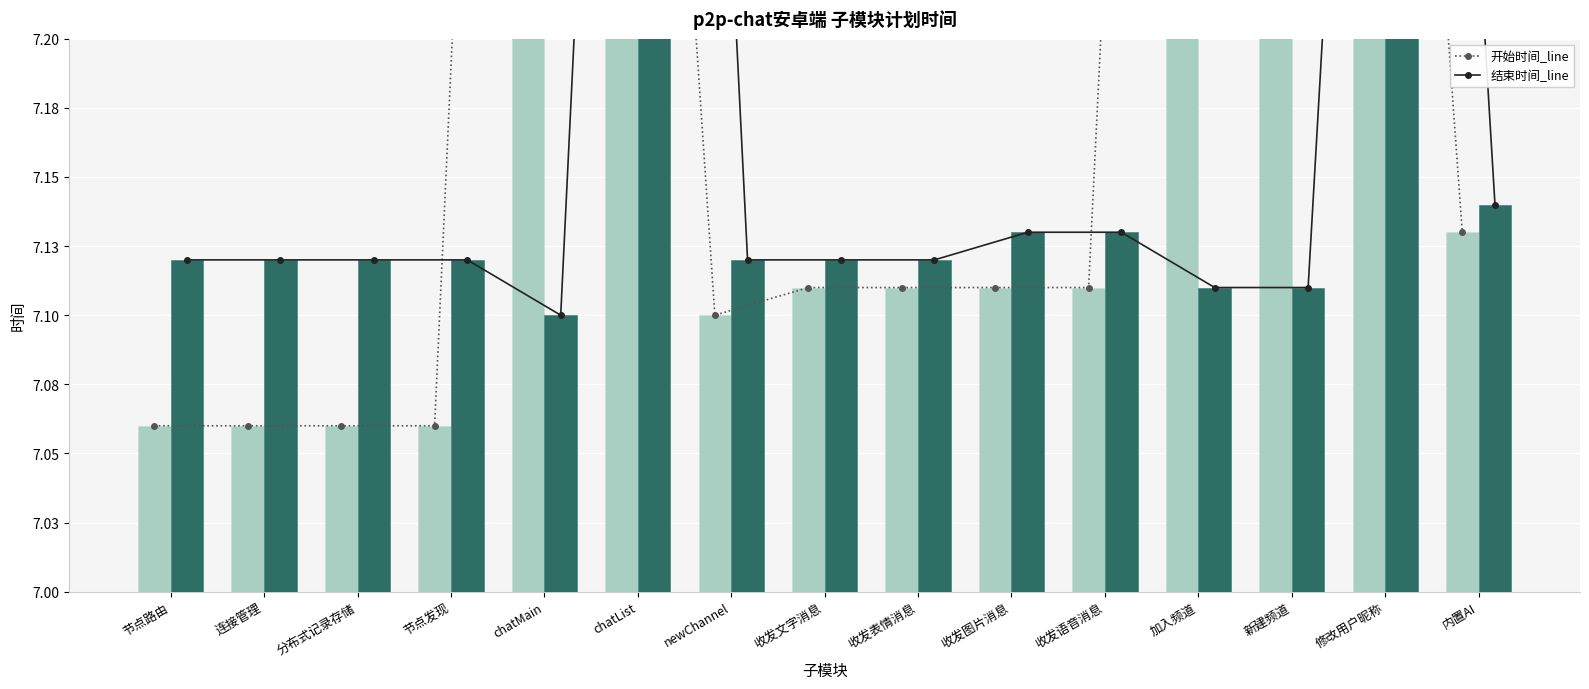

Which category has the lowest value across all series?

节点路由